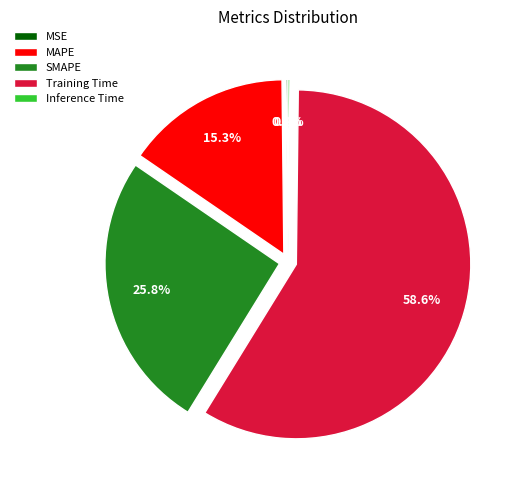

What portion of the pie excludes SMAPE?

74.2%